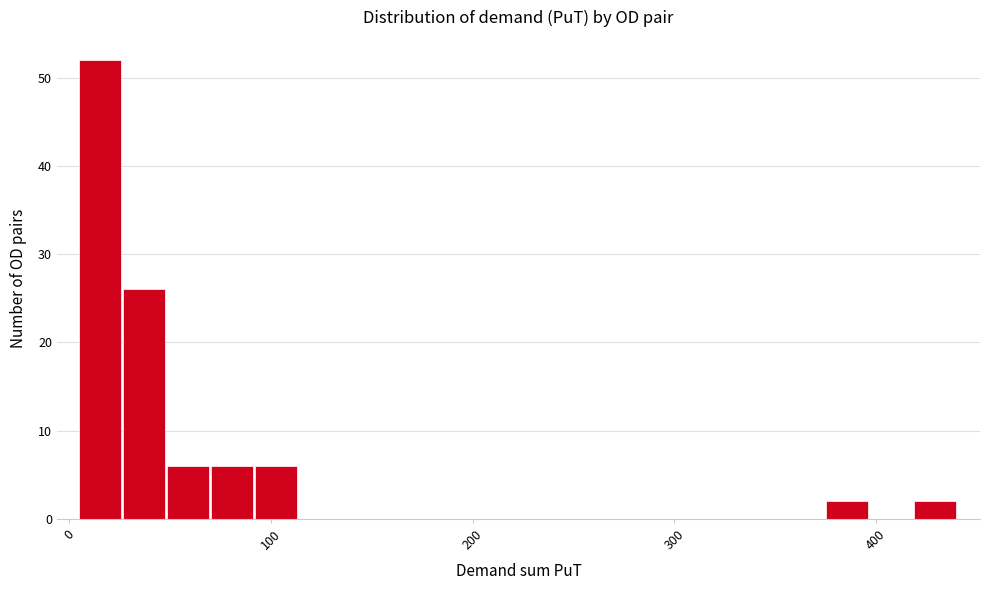

Read against the x-axis, roughly where is the centre of the tallest bar?

20